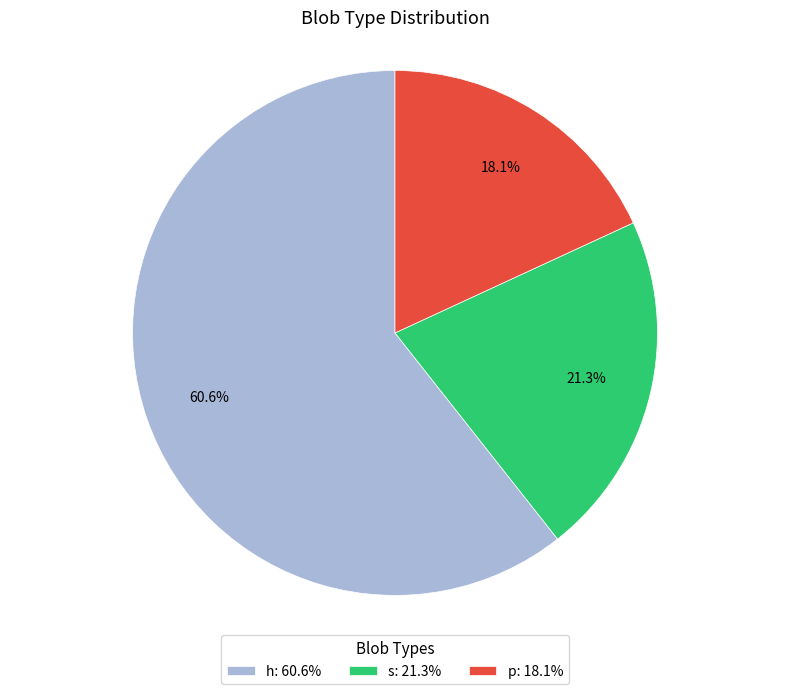

To the nearest percent, what is the average slice percentage?

33%